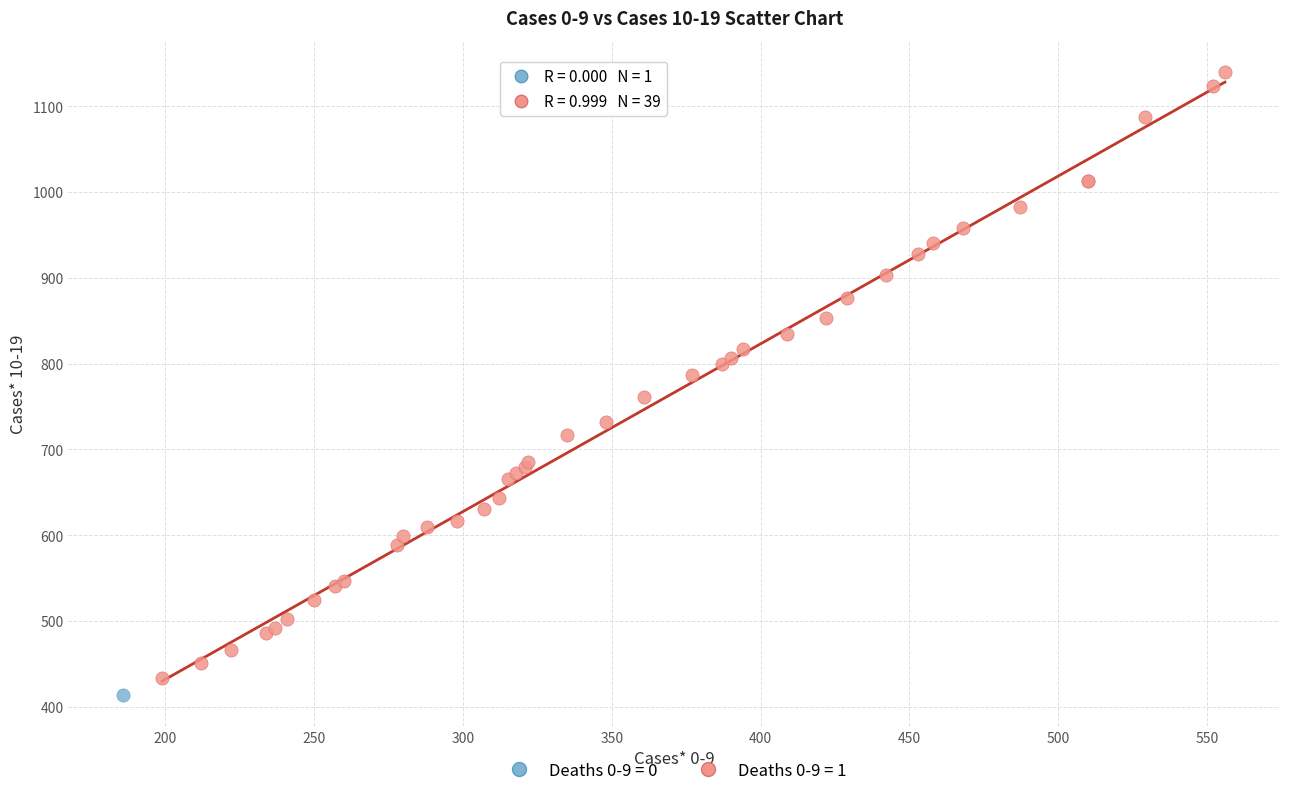

What are all the series names shown in the legend?

Deaths 0-9 = 0, Deaths 0-9 = 1